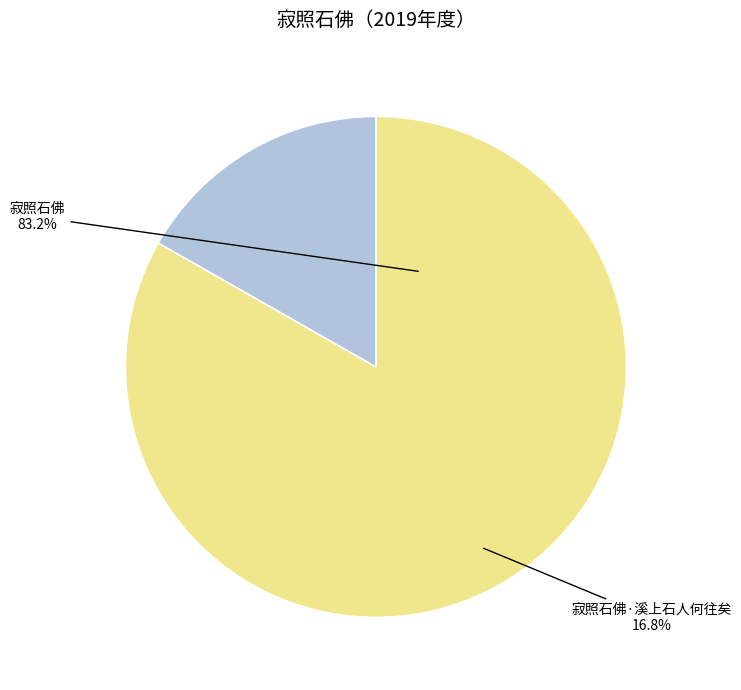

To the nearest percent, what percentage of the pie is 寂照石佛·溪上石人何往矣?

17%